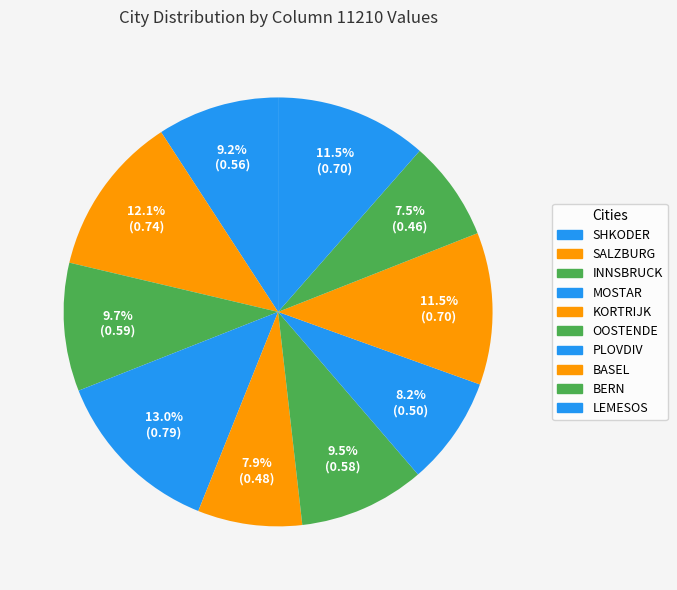

Which category has the smallest portion of the pie?

BERN